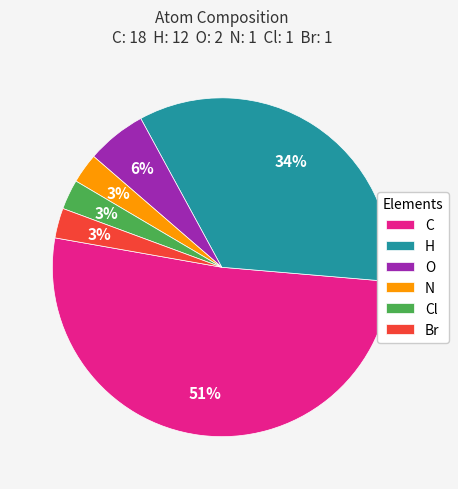

Is the sum of C and Cl greater than half?

Yes